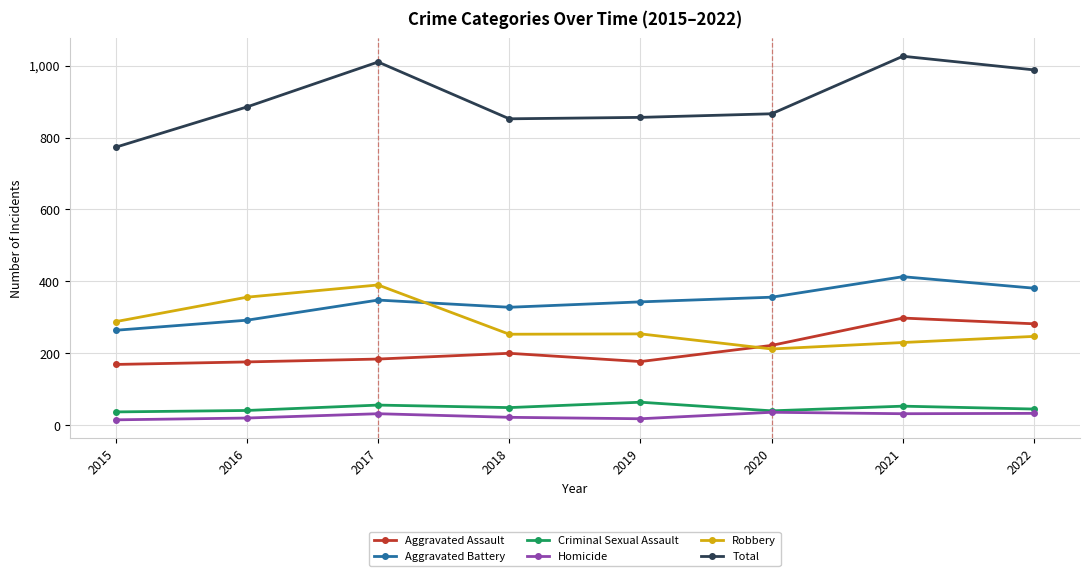

How many interior local peaks does the Total series have?

2